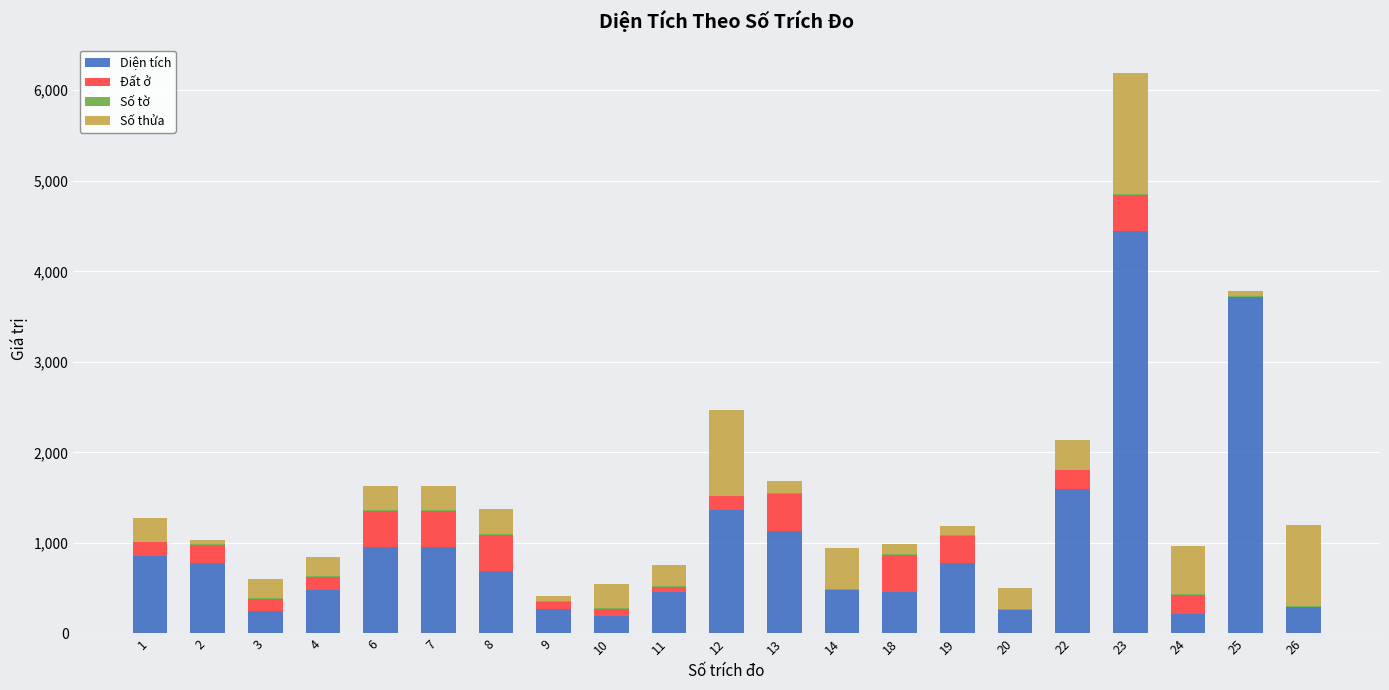

At which category is the sum across all series the highest?

23